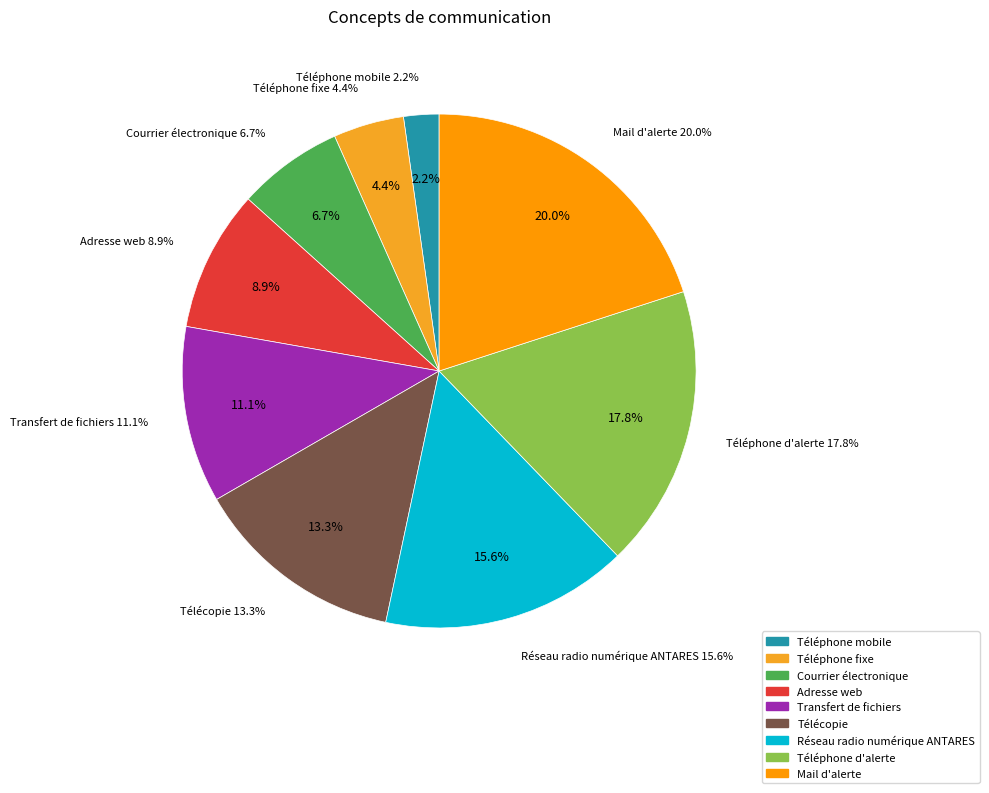

To the nearest percent, what is the difference between the largest and smallest slice percentages?

18%